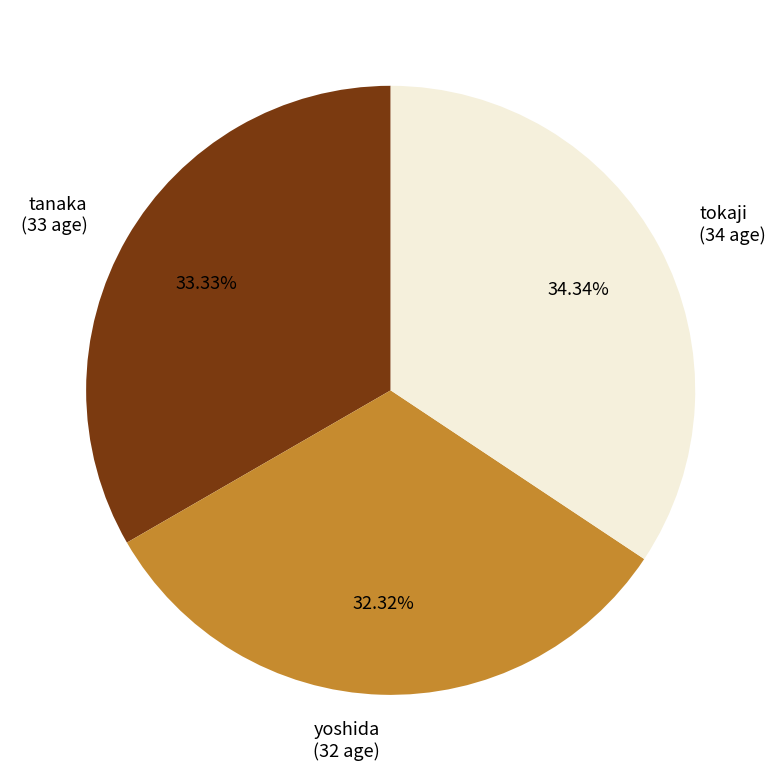

Is there a majority slice in this chart?

No